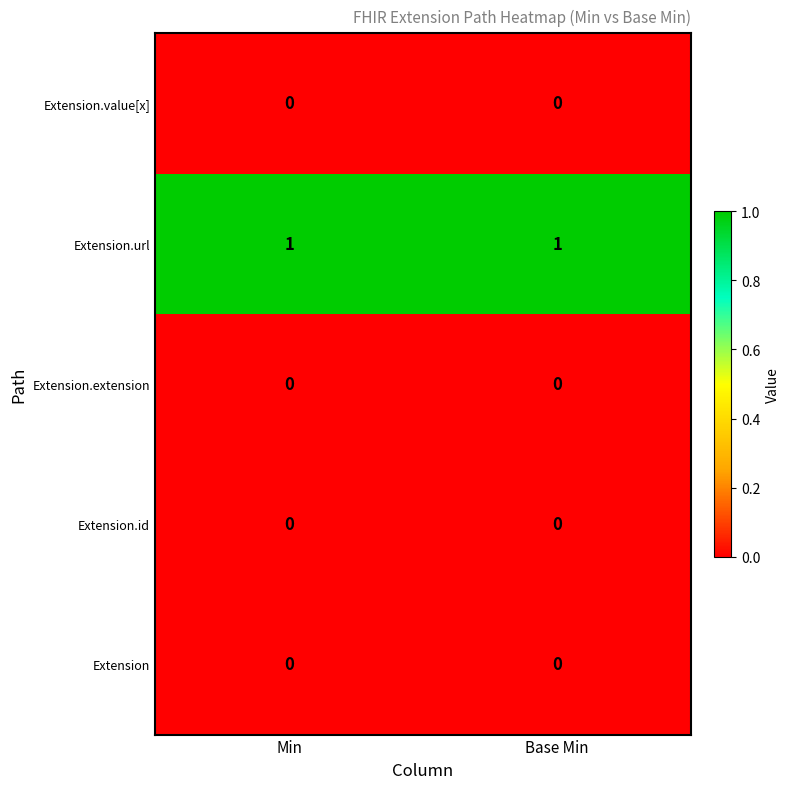

The Extension.url series shows 0 at Base Min. True or false?

False